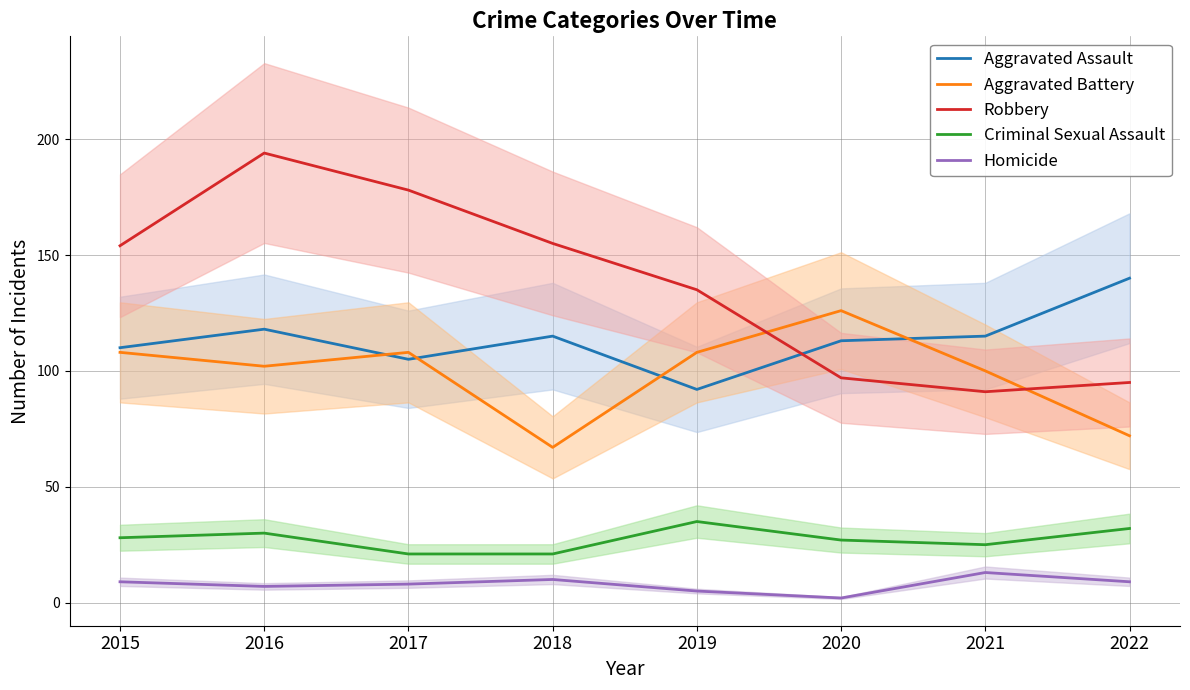

The value of Aggravated Assault at 2018 is 115. True or false?

True